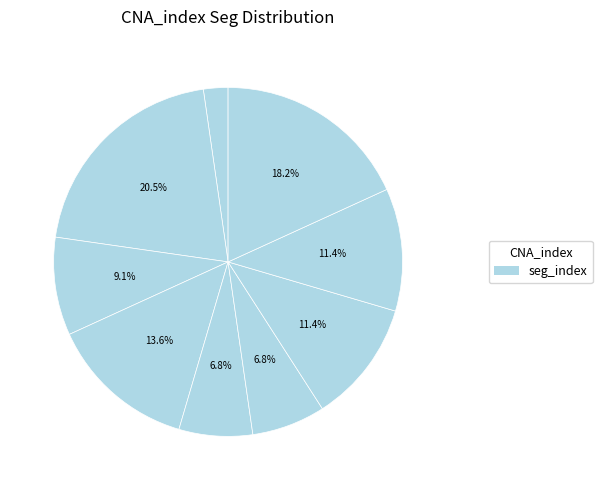

How many slices are in this pie chart?

9